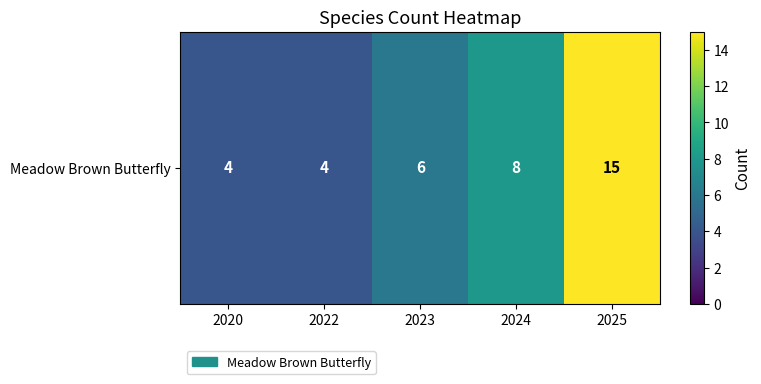

What is the ratio of the value at 2025 to the value at 2020?

3.8